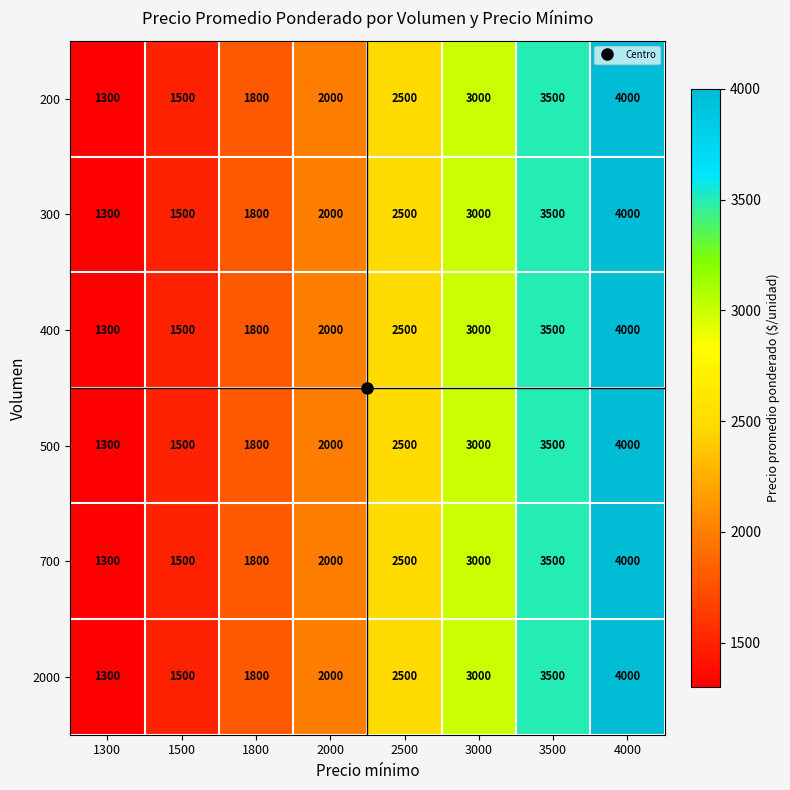

At how many categories does at least one series exceed 2289?

4